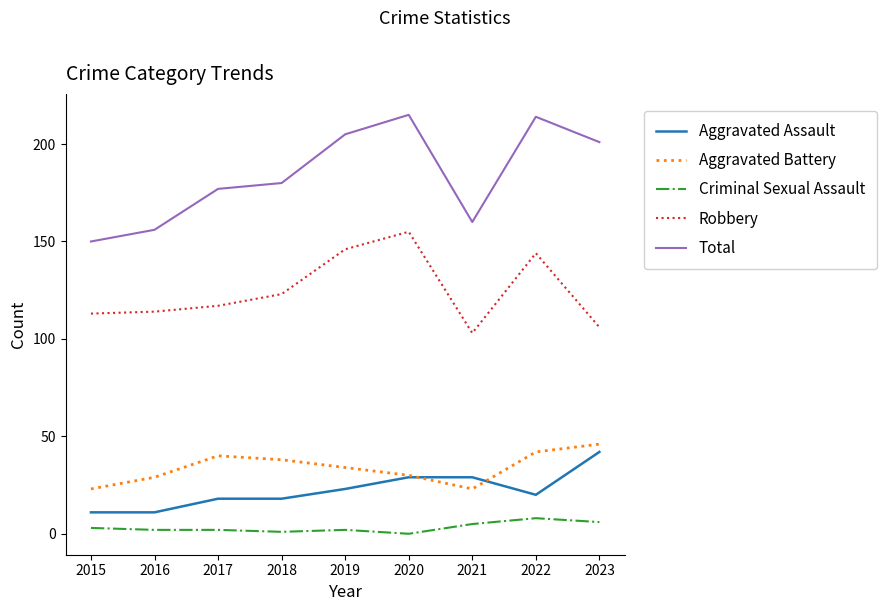

Where is Robbery nearest to the value 129?

2018